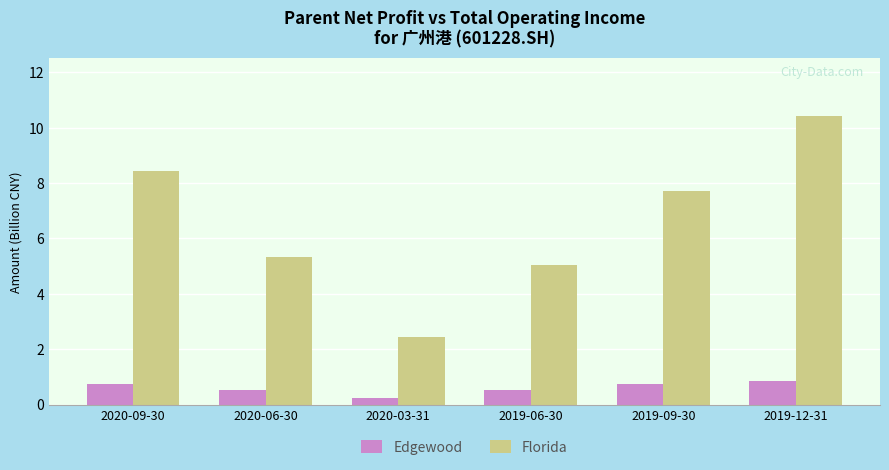

Rank the series by their maximum value, from lowest to highest.

Edgewood, Florida